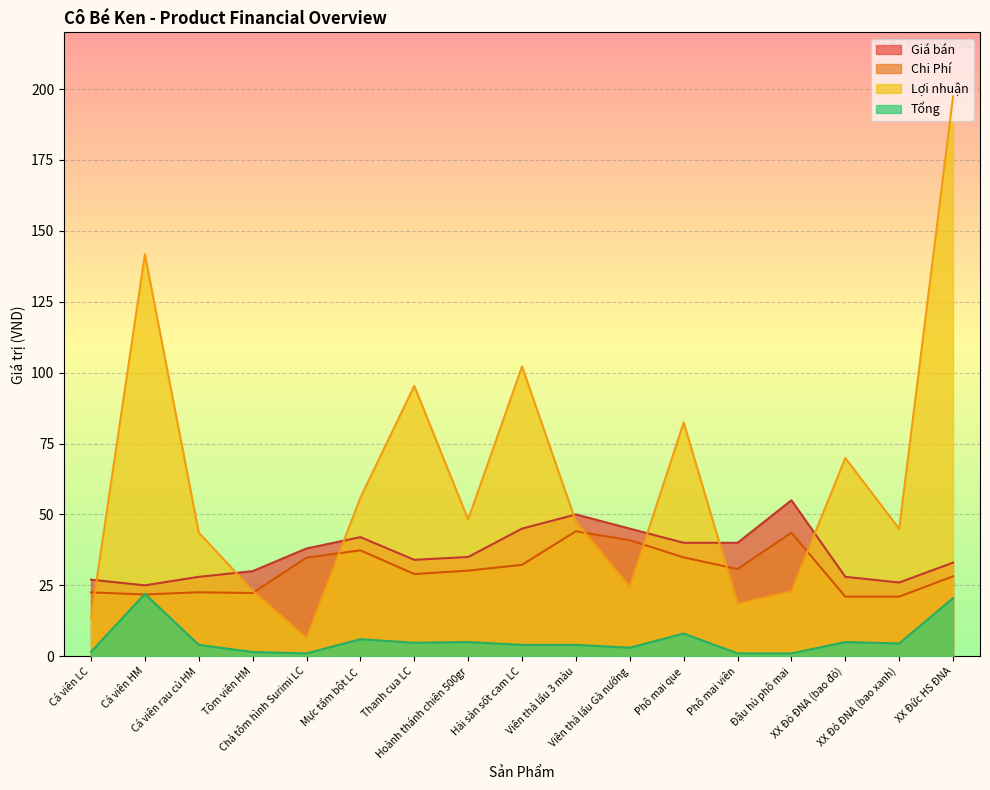

At Thanh cua LC, list the series in order from largest to smallest.

Lợi nhuận, Giá bán, Chi Phí, Tổng